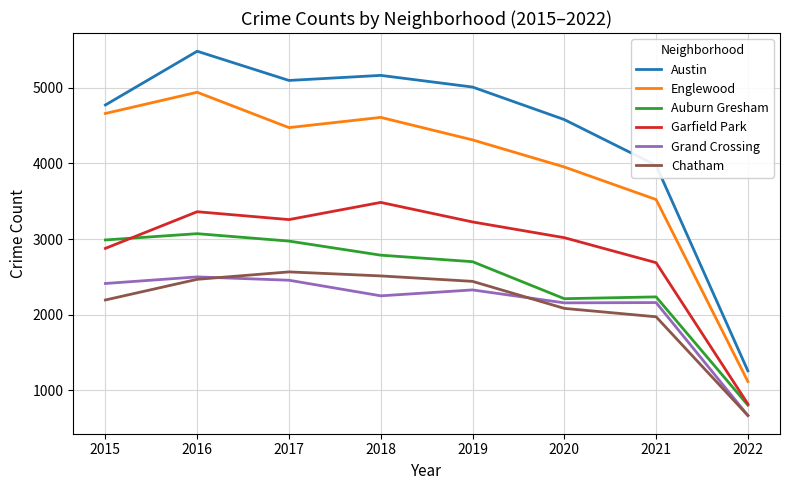

True or false: Grand Crossing and Austin cross at least once.

False